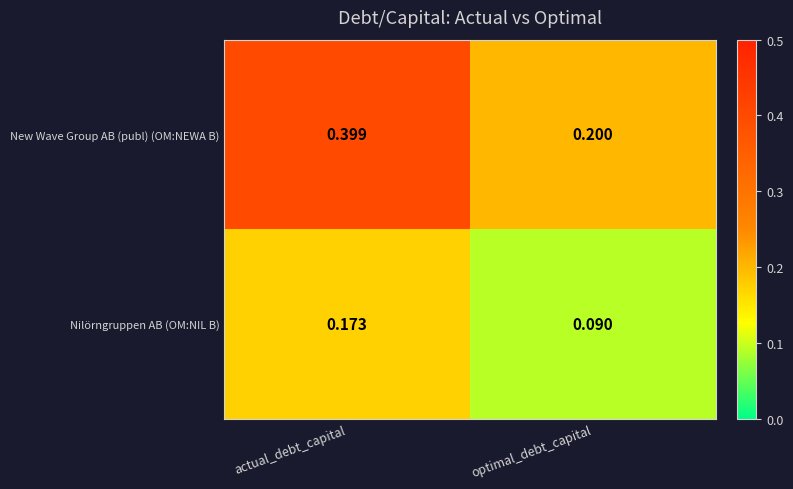

At which category is the sum across all series the highest?

actual_debt_capital